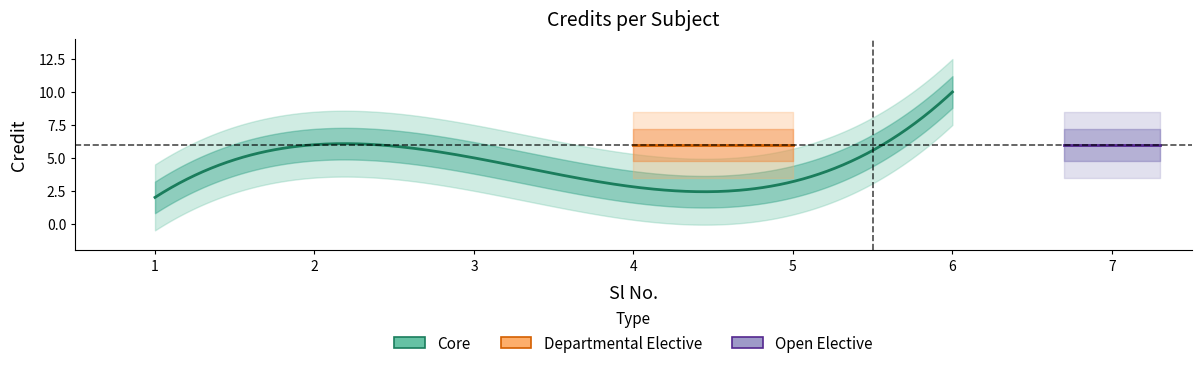

At which label does the data first exceed 6?

6